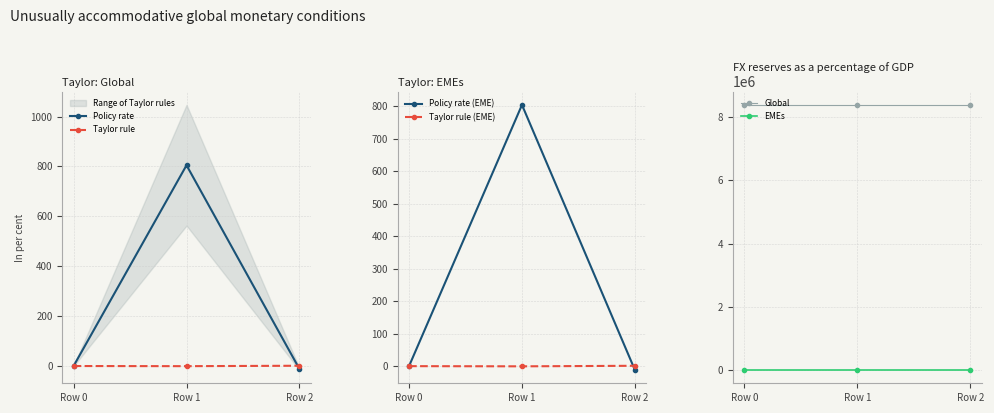

At how many categories does at least one series exceed 8234100?

3